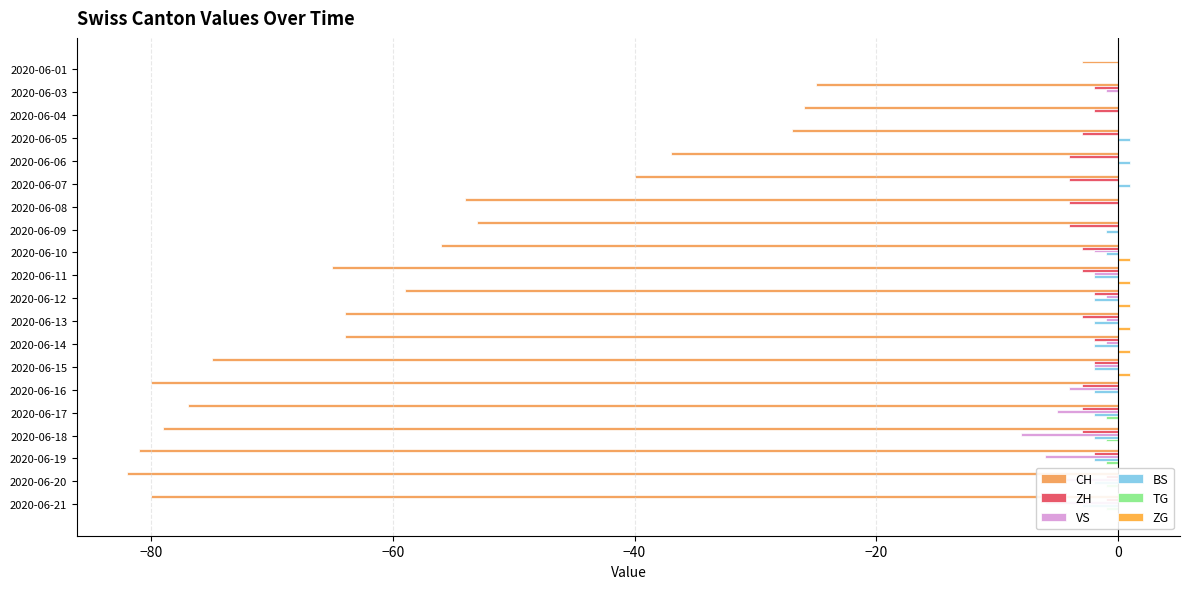

How many data points does each series have?

20